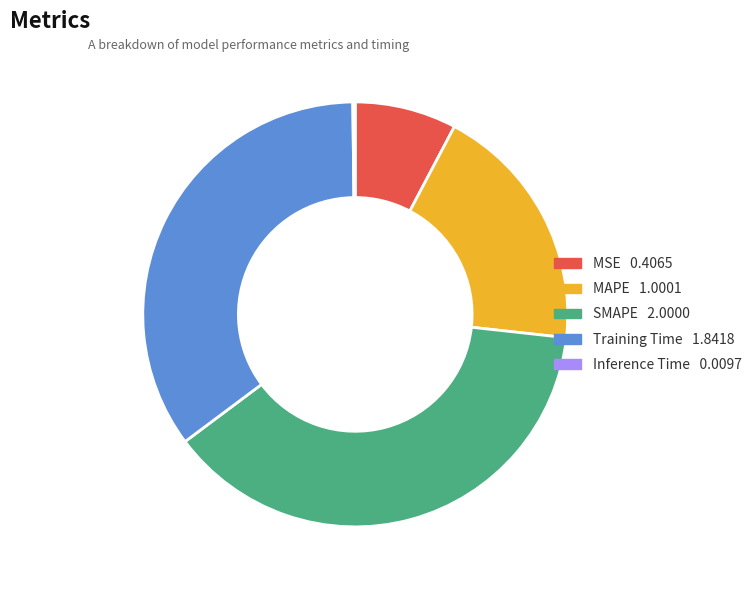

Is it true that SMAPE is 38% of the pie?

True